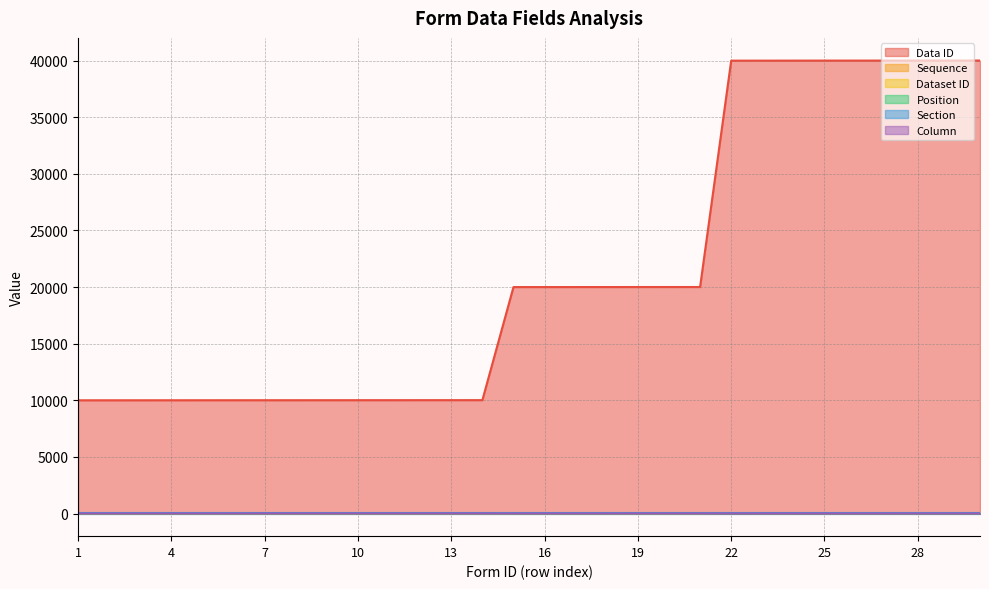

Does the chart have visible grid lines?

Yes